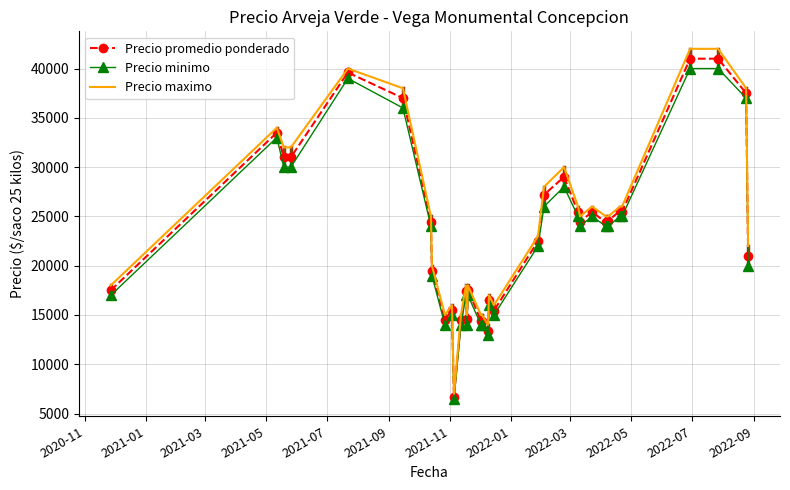

Which series has the widest spread of values?

Precio maximo